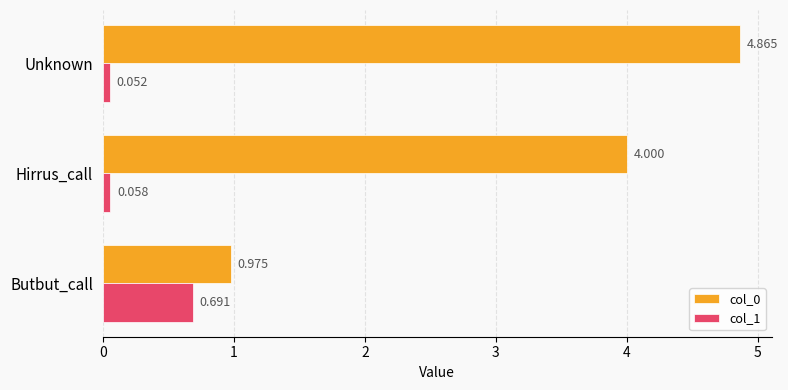

At which category is the sum across all series the highest?

Unknown